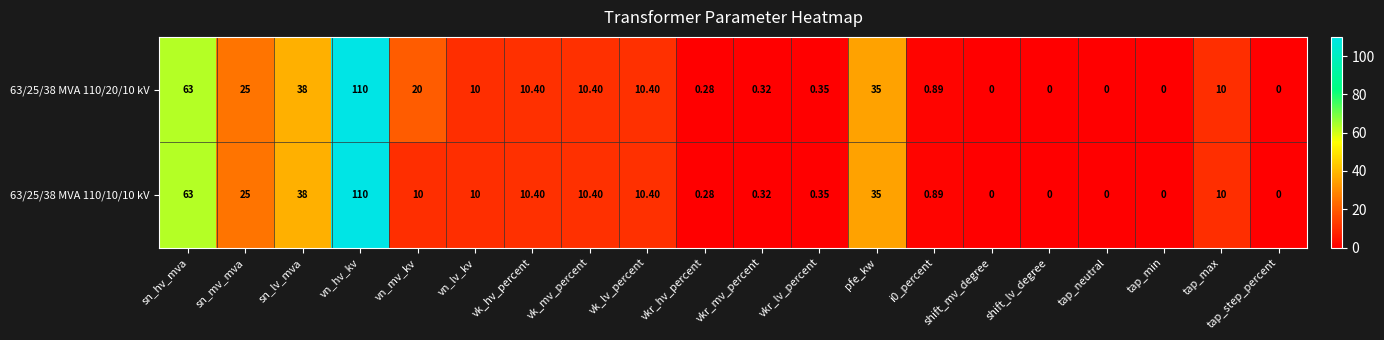

At which label does 63/25/38 MVA 110/20/10 kV reach its peak?

vn_hv_kv